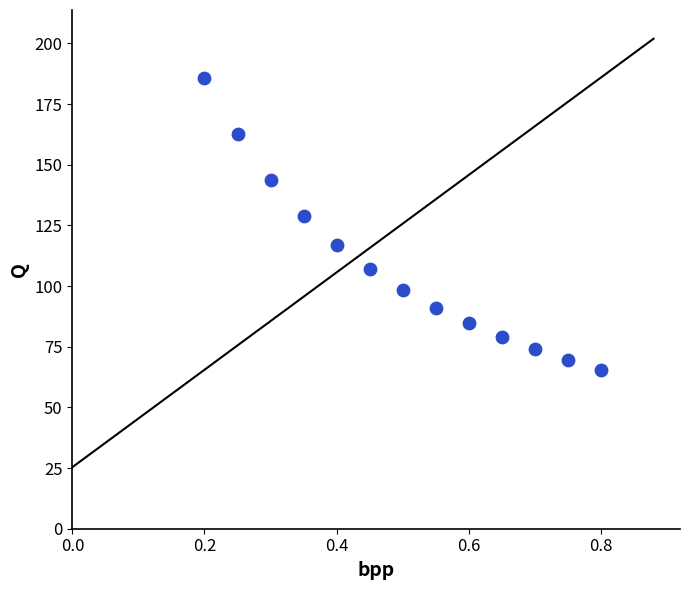

What Y value in the scatter plot is closest to 125?

128.8